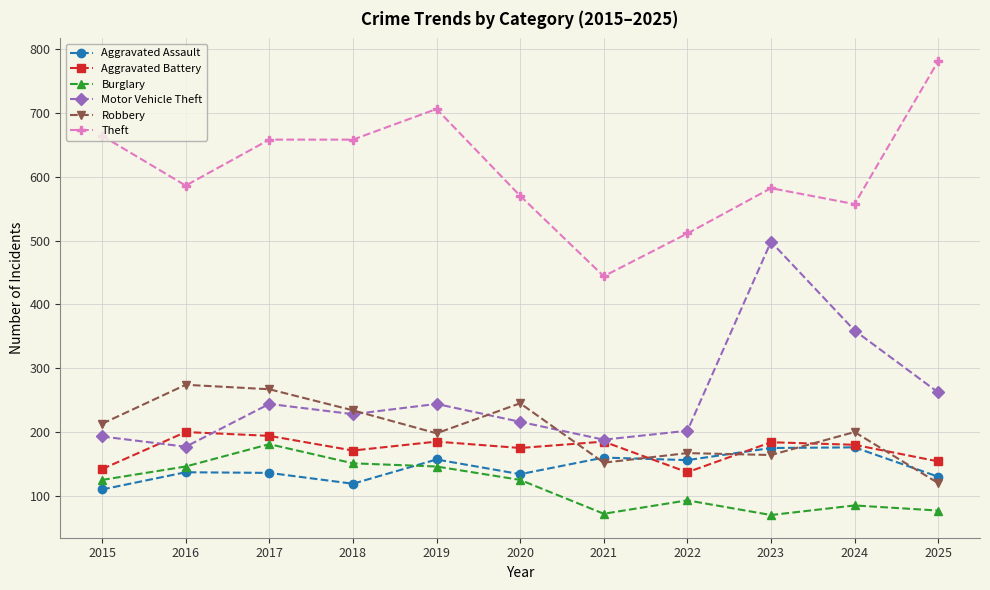

What is the maximum value shown in the chart?

781